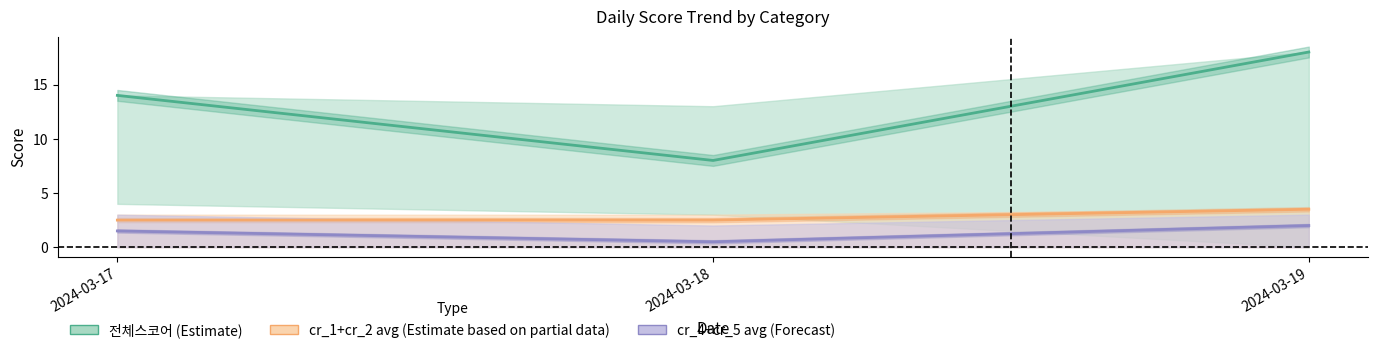

What is the difference between the maximum and minimum values in the 전체스코어 (Estimate) series?

10.0